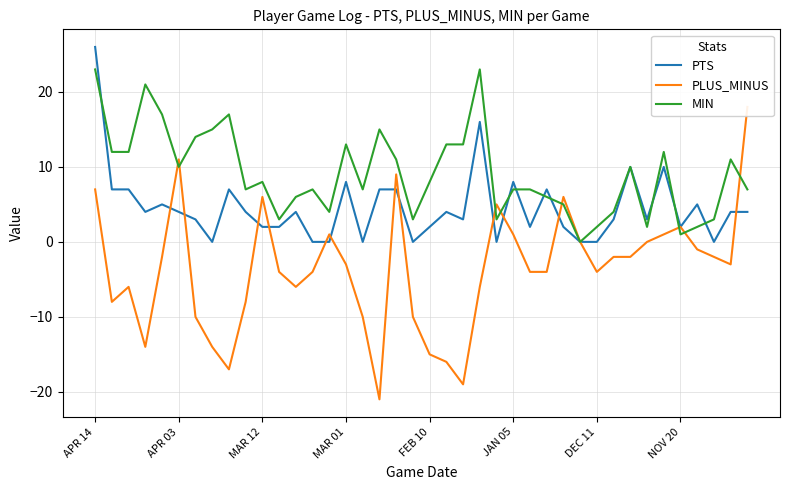

Which category has the highest value in the PTS series?

APR 14